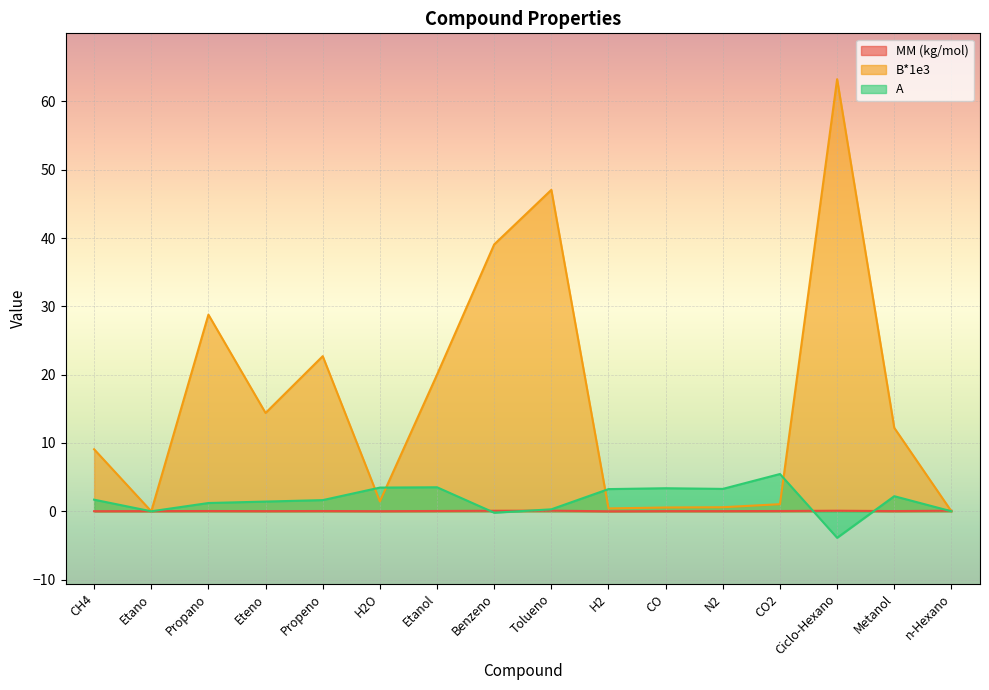

At which category is the sum across all series the highest?

Ciclo-Hexano